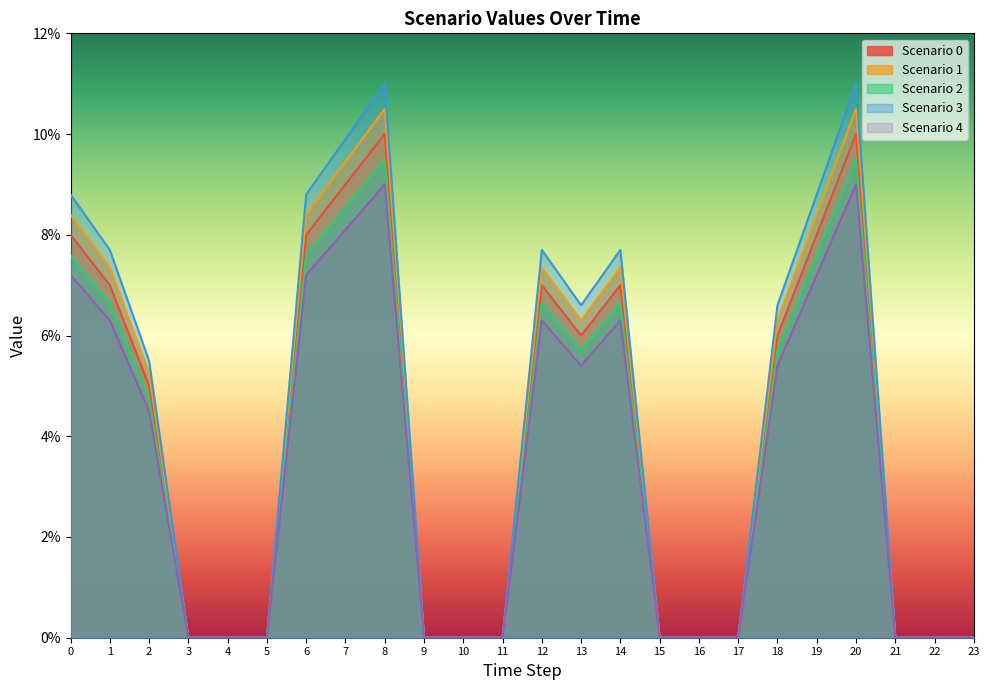

At how many categories does at least one series exceed 0?

12